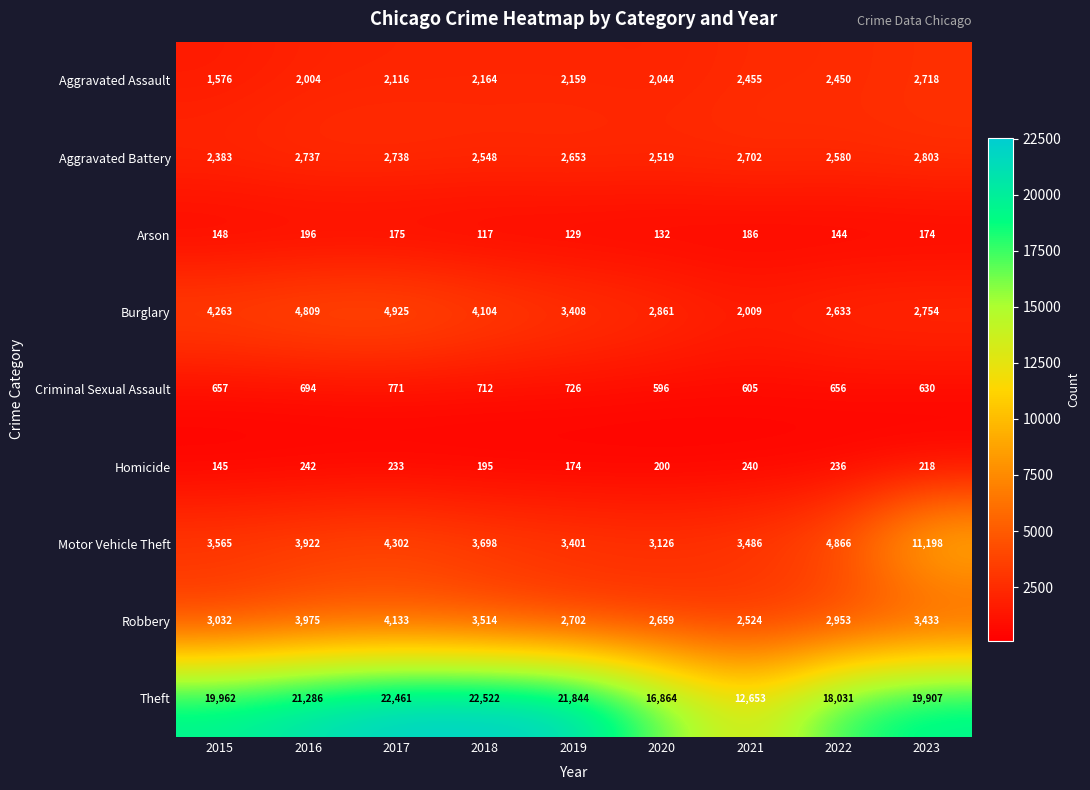

Count the number of categories in the chart.

9